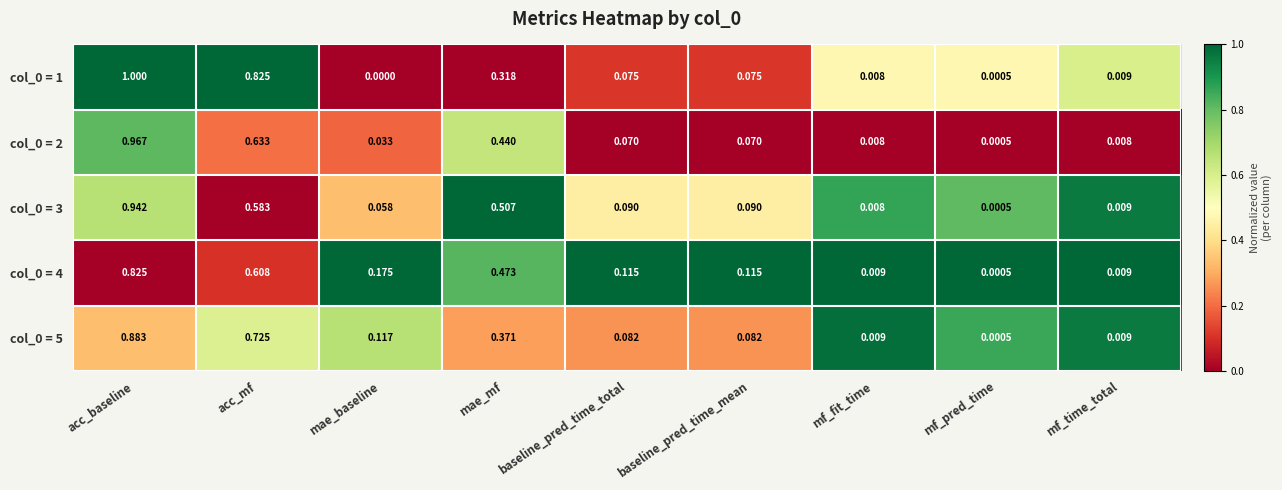

Where is col_0 = 4 nearest to the value 0?

mf_pred_time